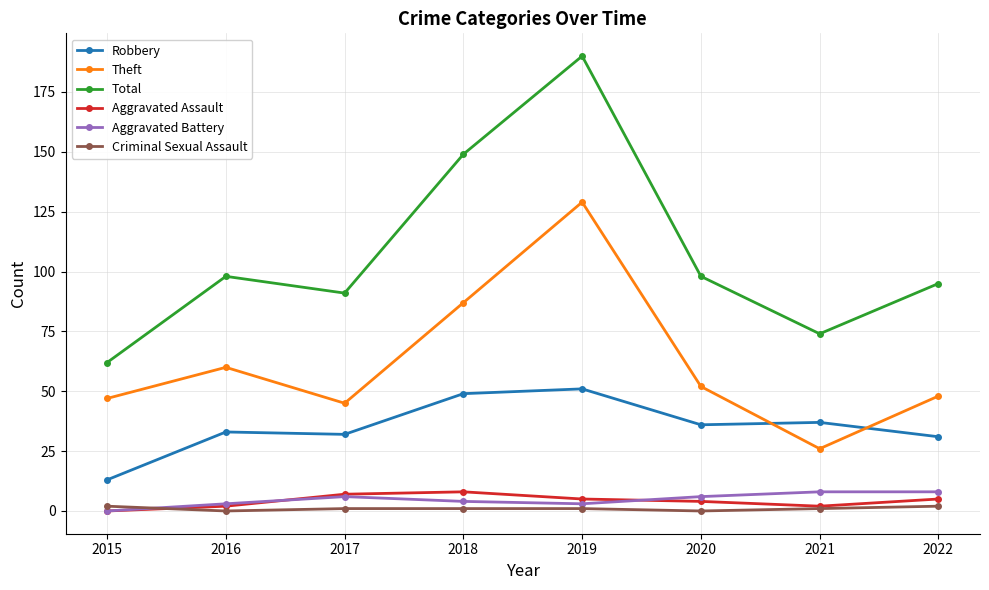

What is the difference between the maximum and minimum values in the Aggravated Battery series?

8